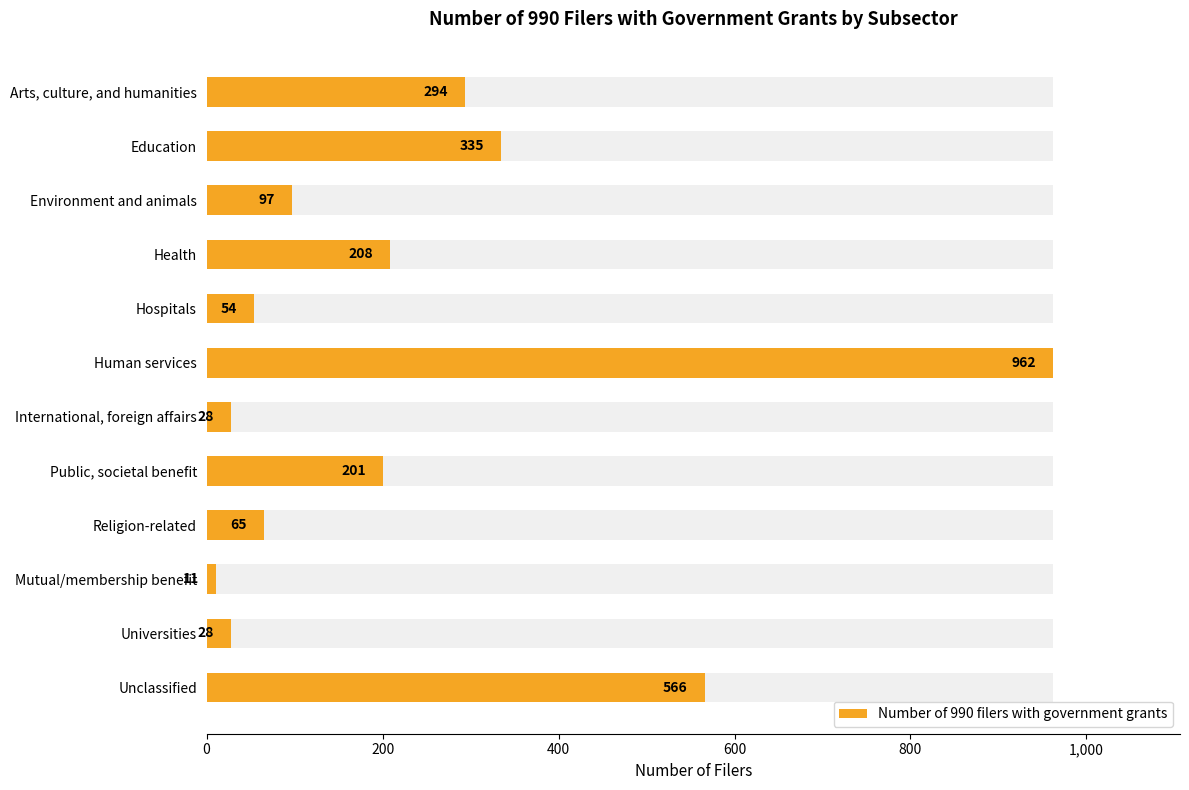

Between Environment and animals and Health, which is larger?

Health